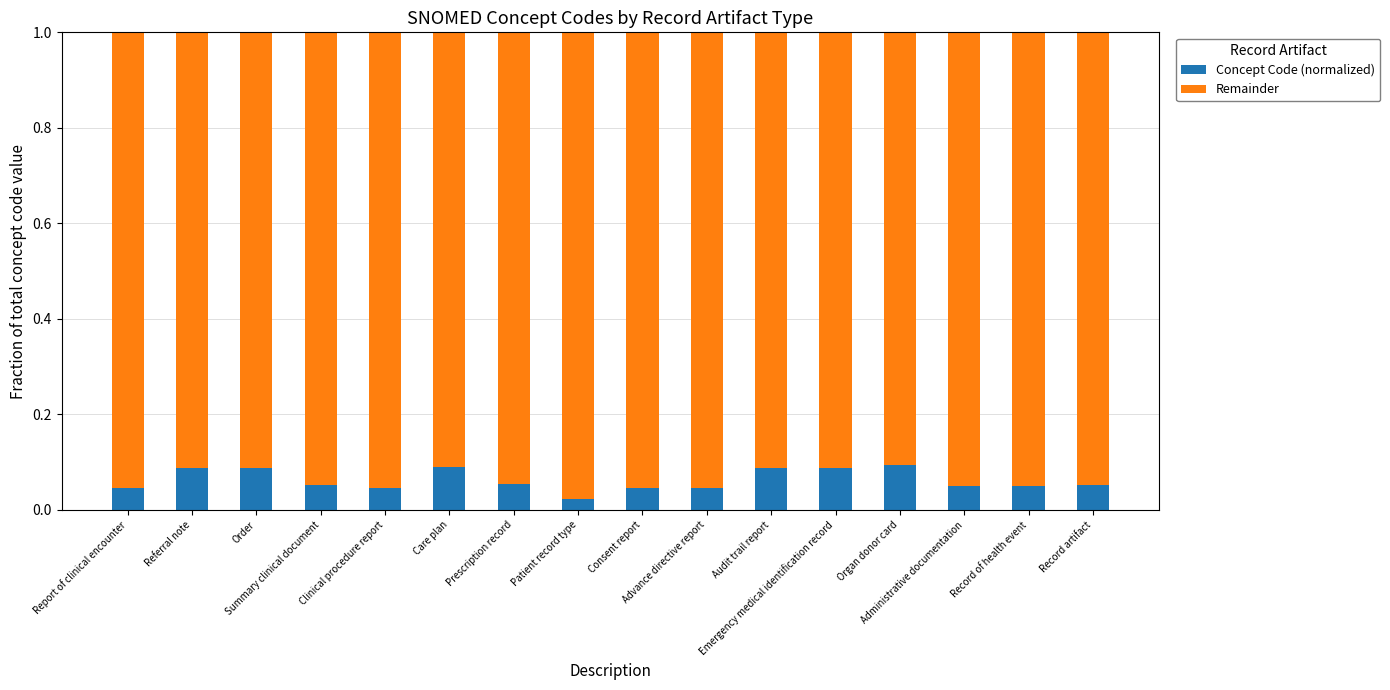

What are all the series names shown in the legend?

Concept Code (normalized), Remainder